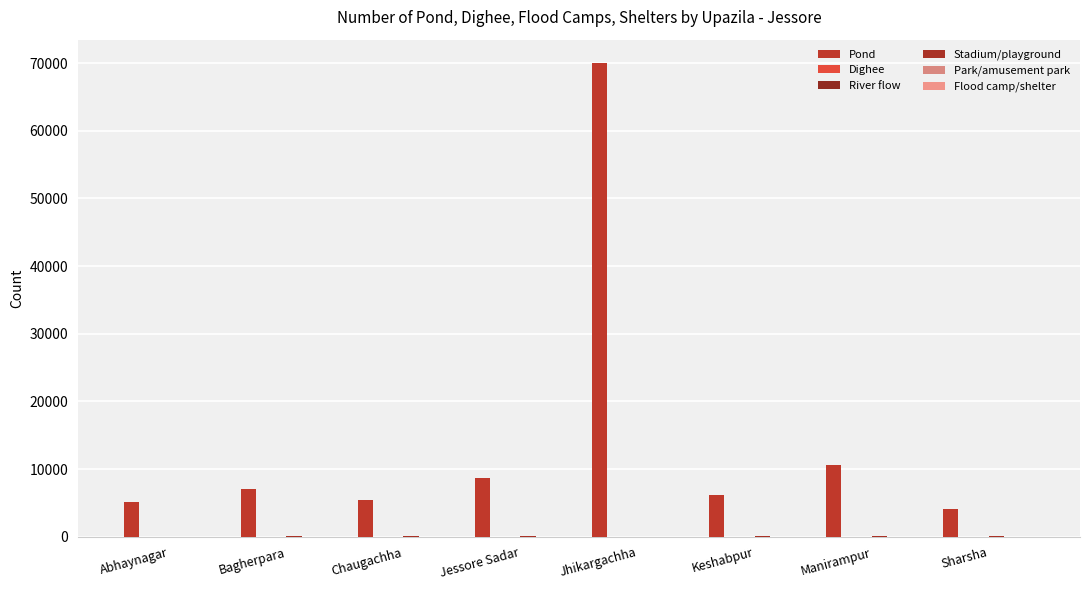

Count the Park/amusement park values in the range 0 to 2.

7